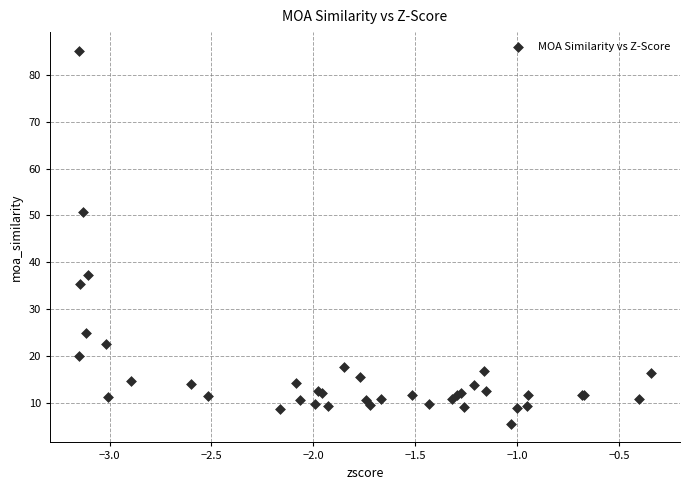

What Y value in the scatter plot is closest to 45?

50.8